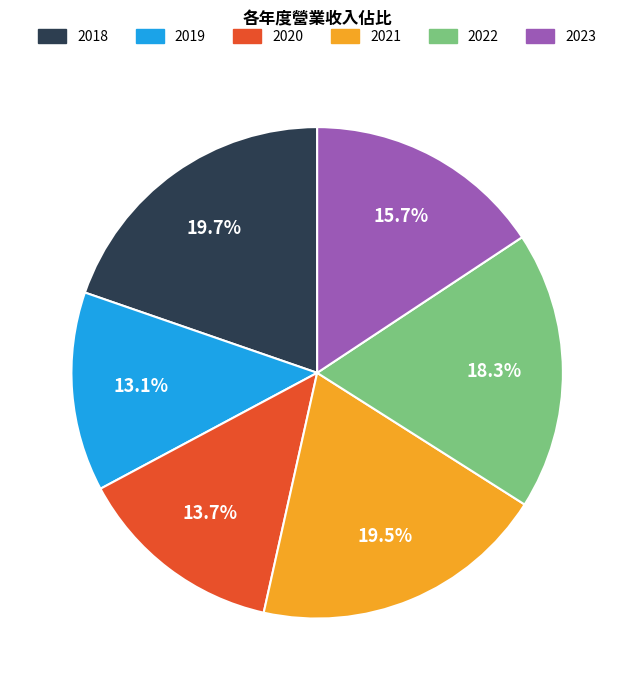

What is the total percentage of 2018 and 2022?

38.0%